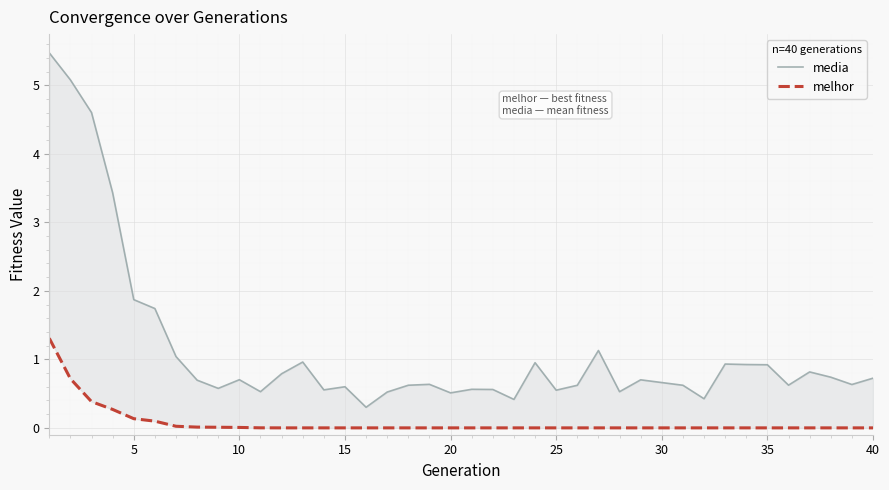

In media, how many points are higher than both neighbors (excluding endpoints)?

10